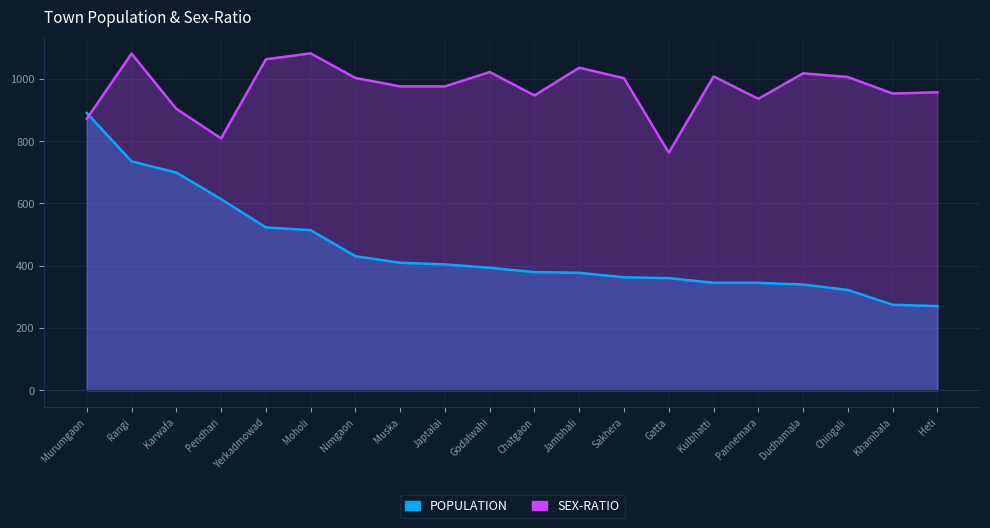

List the labels in order of SEX-RATIO value, smallest first.

Gatta, Pendhari, Murumgaon, Karwafa, Pannemara, Chatgaon, Khambala, Heti, Muska, Japtalai, Sakhera, Nimgaon, Chingali, Kulbhatti, Dudhamala, Godalwahi, Jambhali, Yerkadmowad, Rangi, Moholi